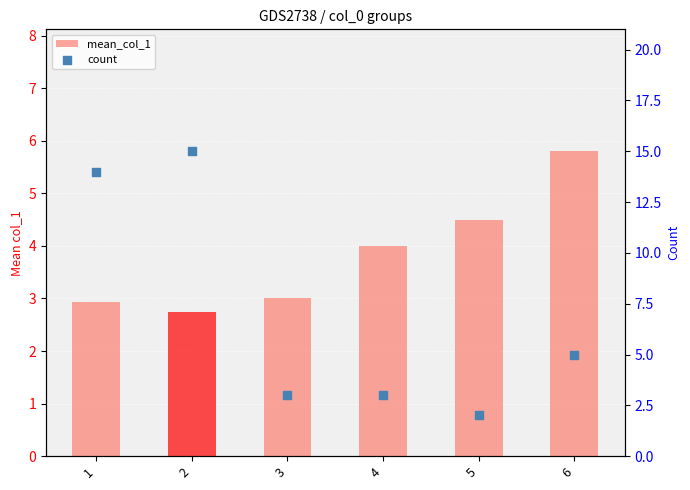

Which series has the largest total across all categories?

count